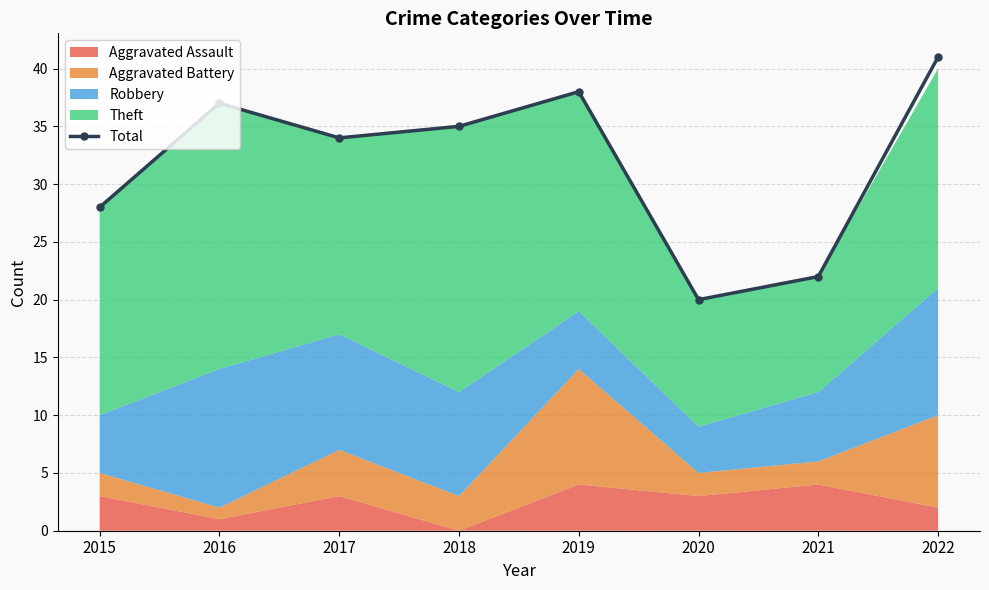

List the labels in order of value, largest first.

2022, 2019, 2016, 2018, 2017, 2015, 2021, 2020